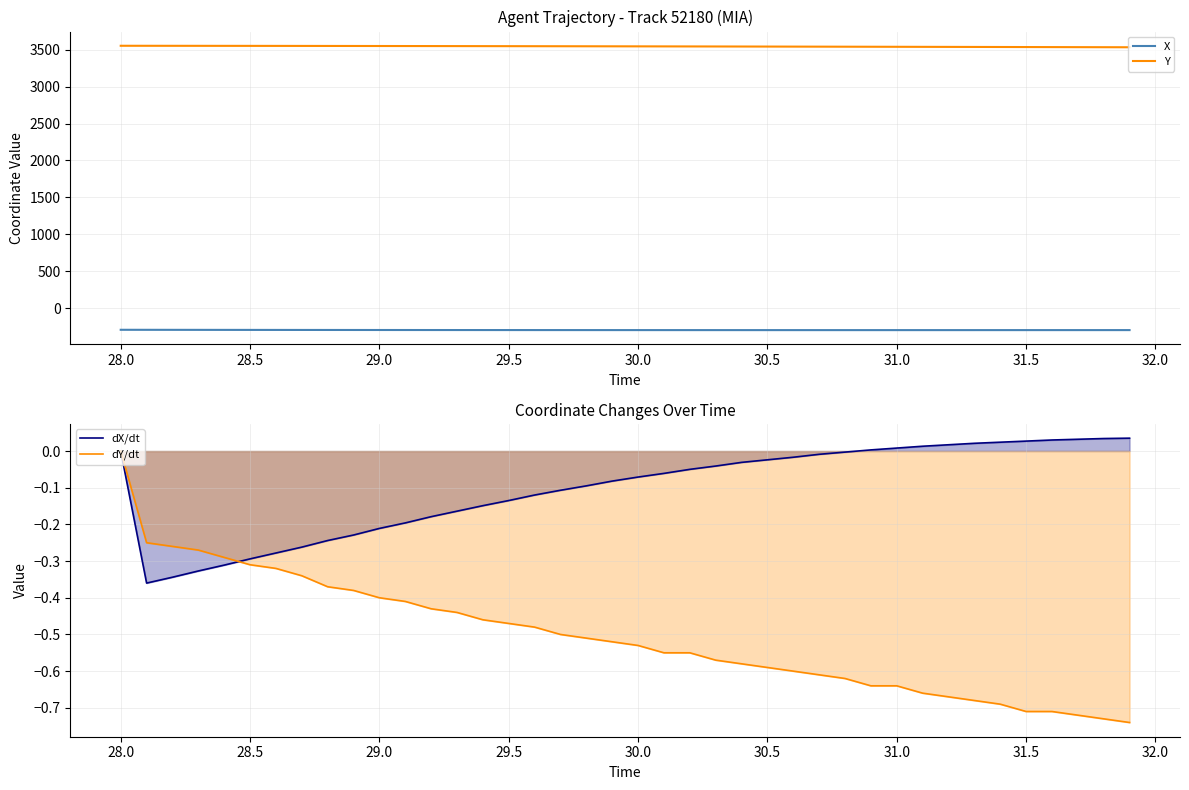

What is the sum of all dX/dt values?

-4.1